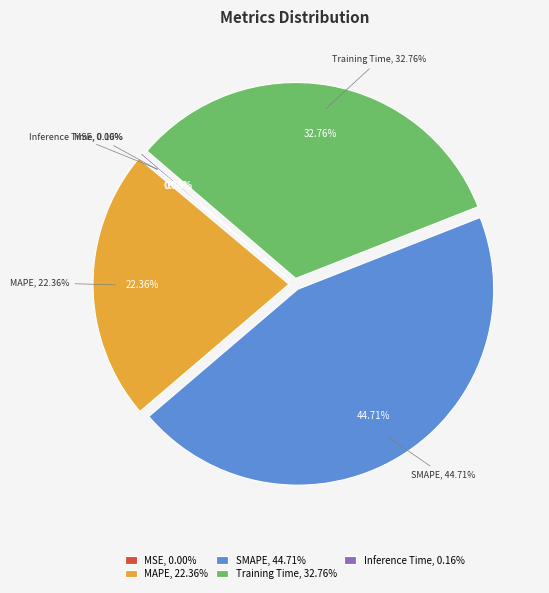

Is there a majority slice in this chart?

No